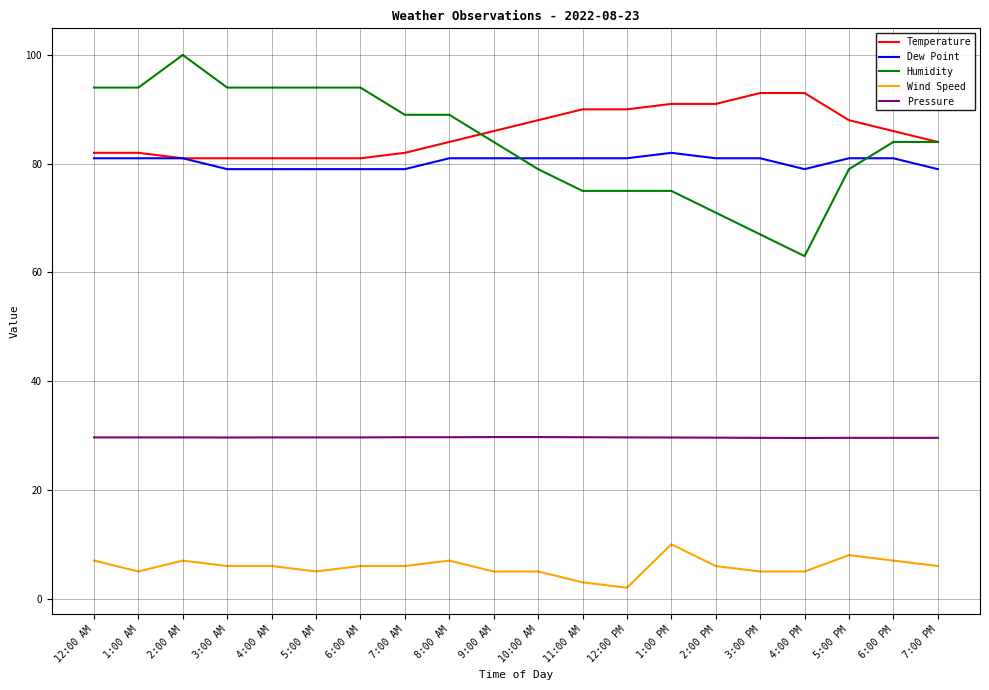

What is the maximum value for Dew Point?

82.0